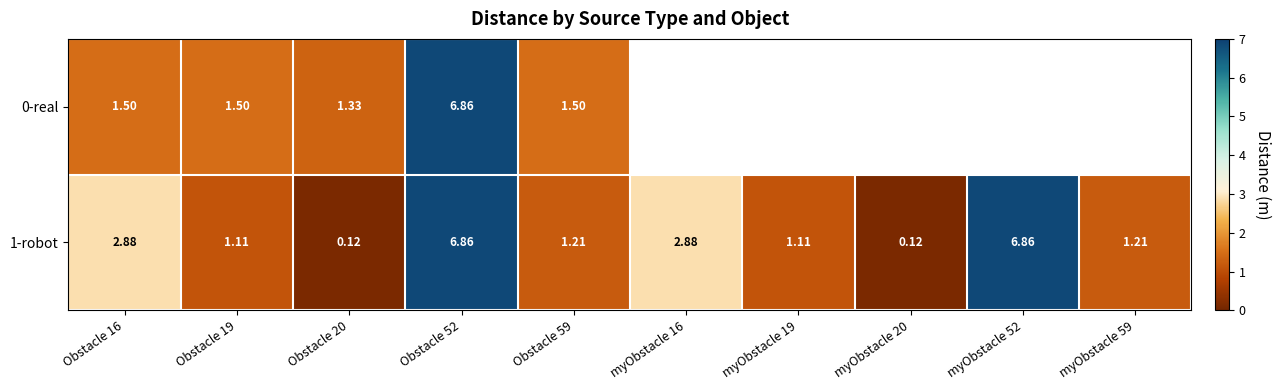

At which label does 0-real reach its peak?

Obstacle 52